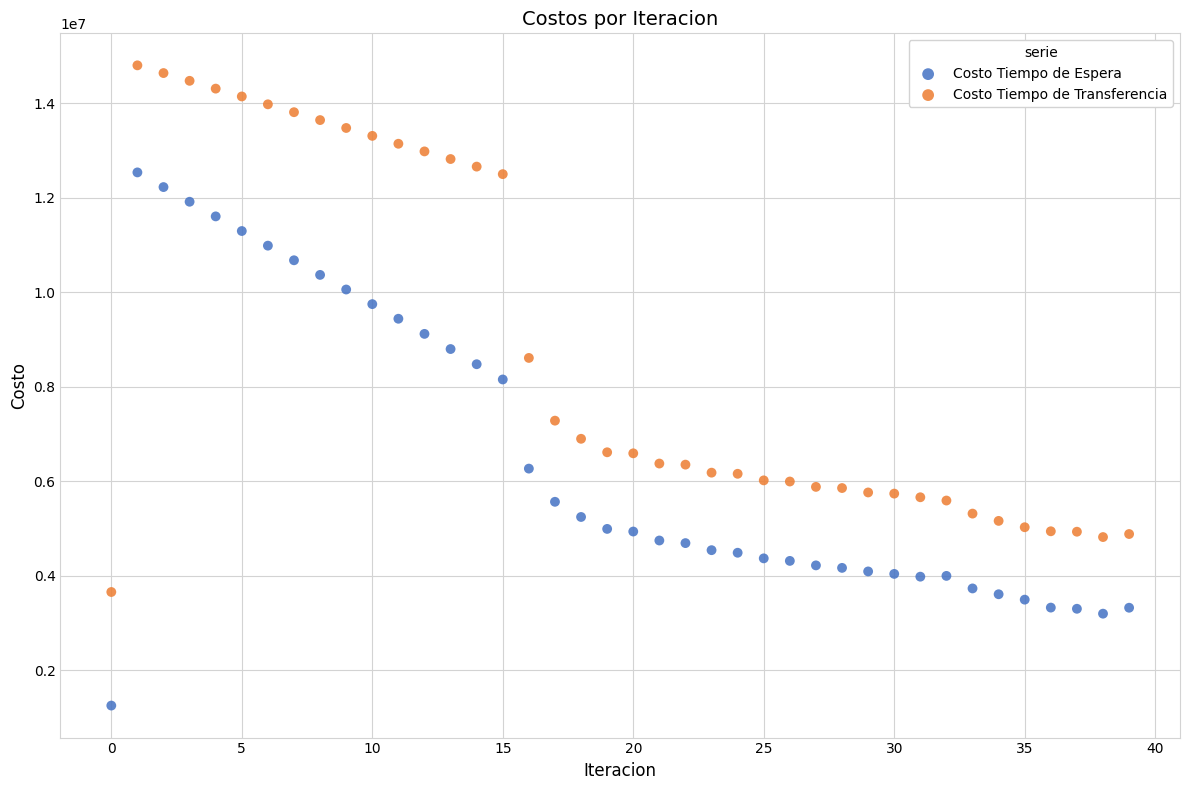

Which series reaches the maximum Y coordinate?

Costo Tiempo de Transferencia